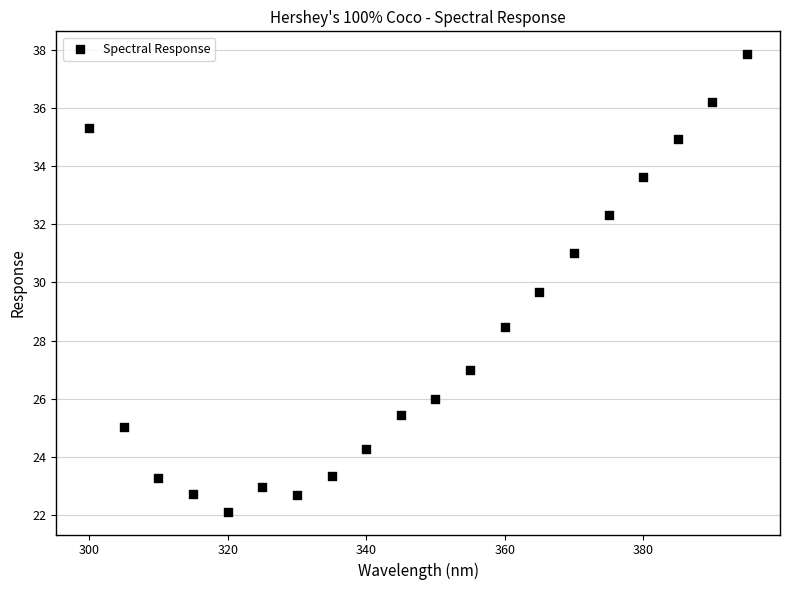

What is the range of Y values (max minus min)?

15.7